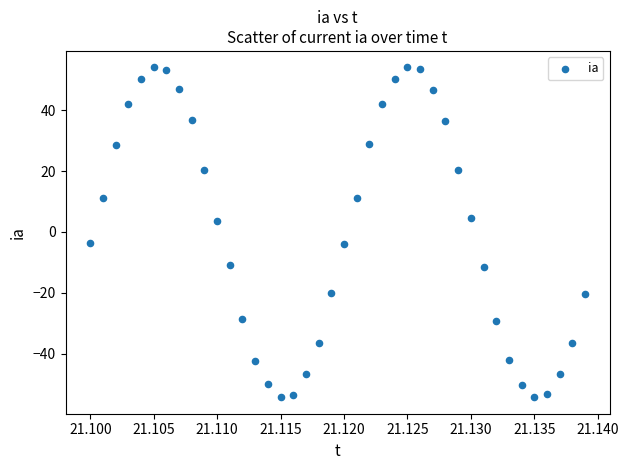

What is the range of Y values (max minus min)?

108.2